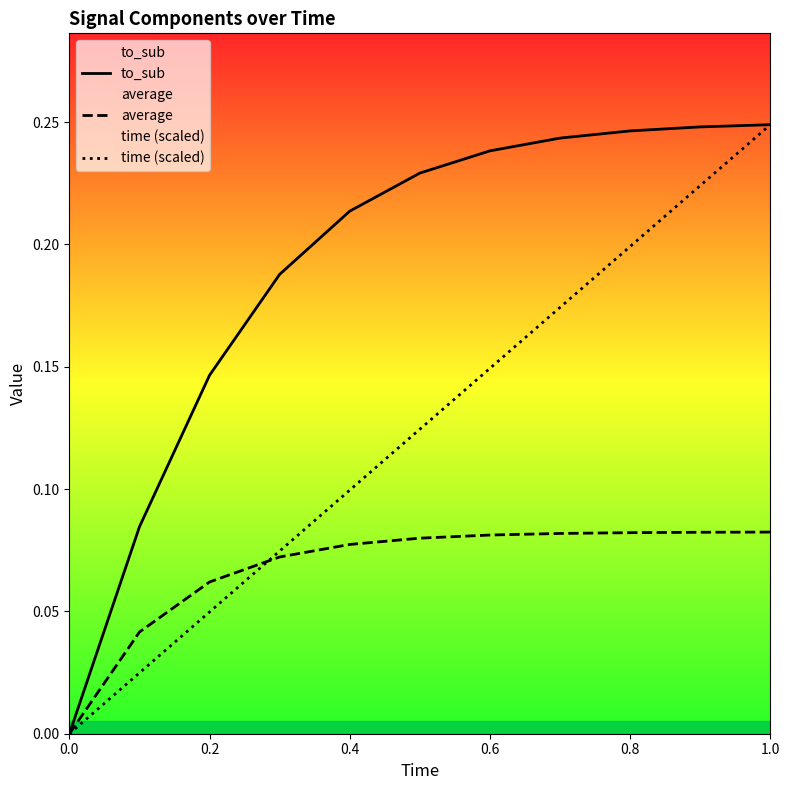

Rank the series by their average value, from lowest to highest.

average, time (scaled), to_sub